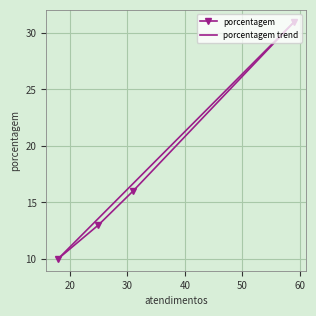

What is the ratio of the value at 59 to the value at 18?

3.1